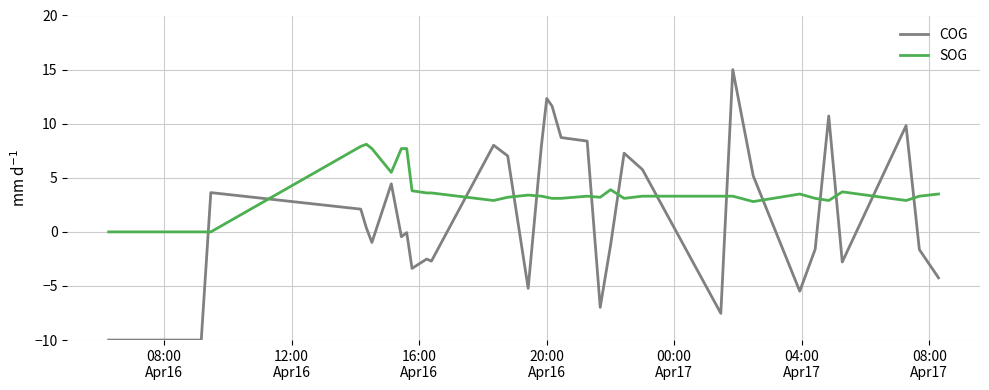

Which series has the widest spread of values?

COG